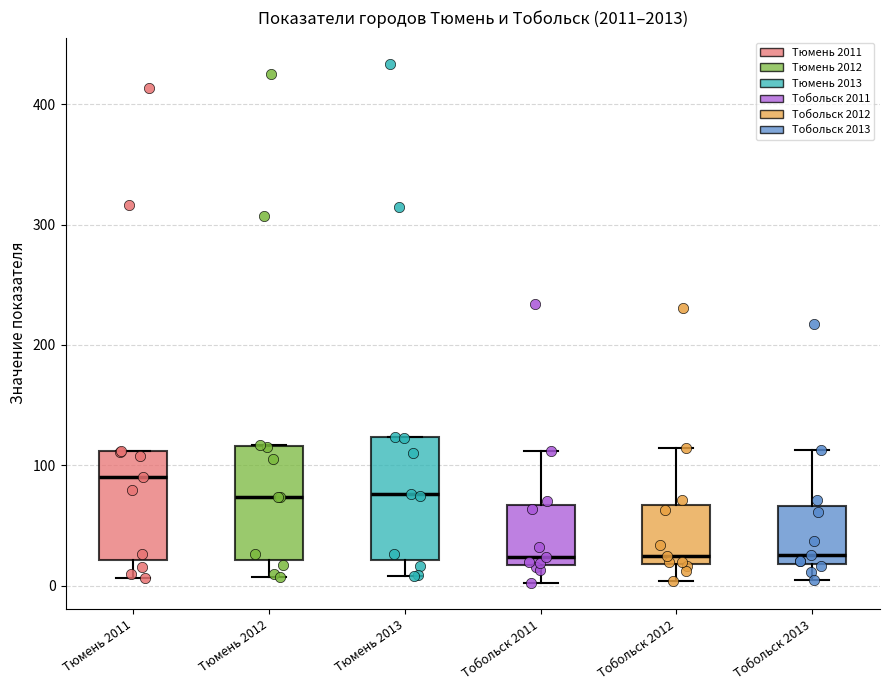

Reading left to right, transcribe this box plot: for each box, give where its median line is, the range the box spans, and where its two whiskers end, as read against the y-axis. The values are not printed on the chart, so give them approximately, as read against the axis.

Тюмень 2011: median 90, box 20 to 110, whiskers 10 to 110
Тюмень 2012: median 70, box 20 to 120, whiskers 10 to 120
Тюмень 2013: median 80, box 20 to 120, whiskers 10 to 120
Тобольск 2011: median 20 (just above the box's lower edge), box 20 to 70, whiskers 0 to 110
Тобольск 2012: median 20 (just above the box's lower edge), box 20 to 70, whiskers 0 to 110
Тобольск 2013: median 30, box 20 to 70, whiskers 0 to 110